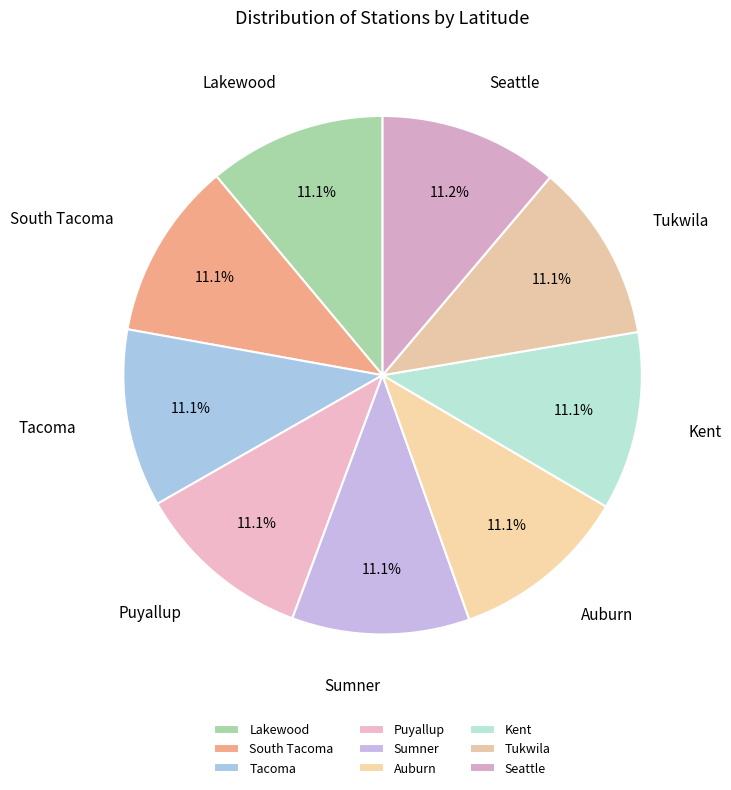

How many slices are in this pie chart?

9